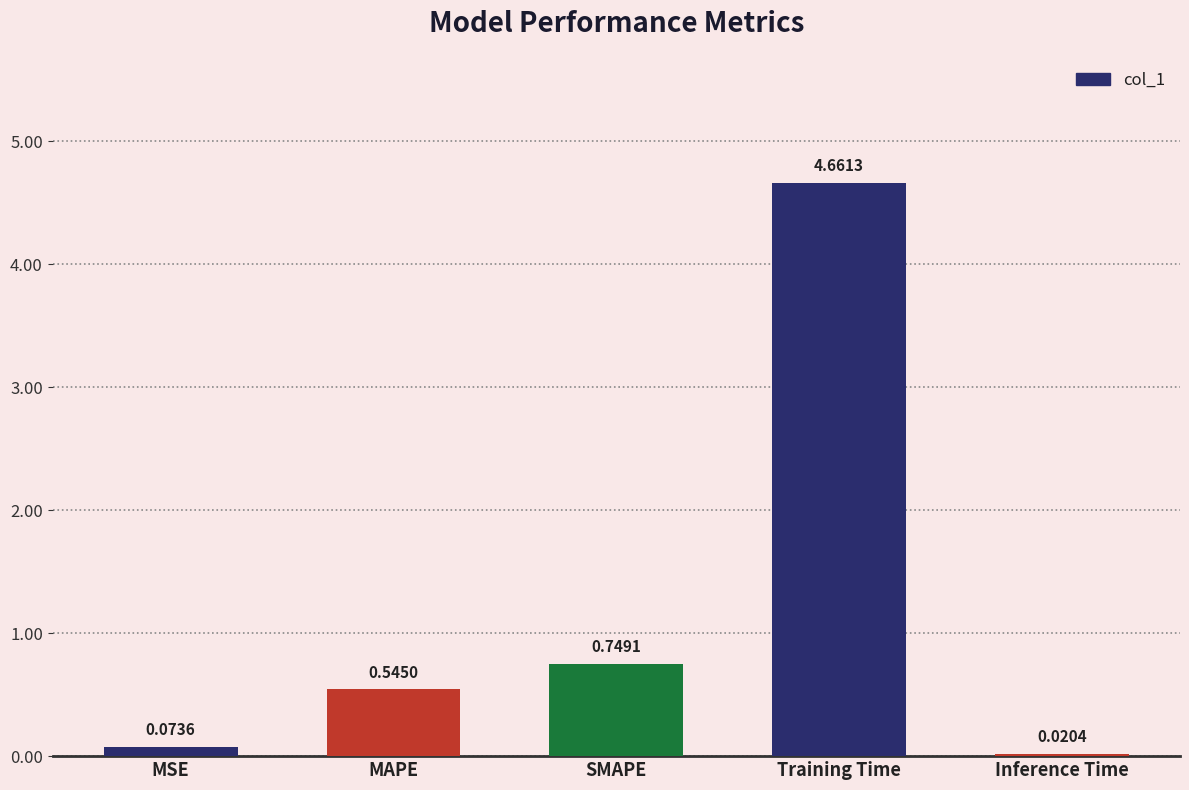

What is the label of the 1st bar from the left?

MSE